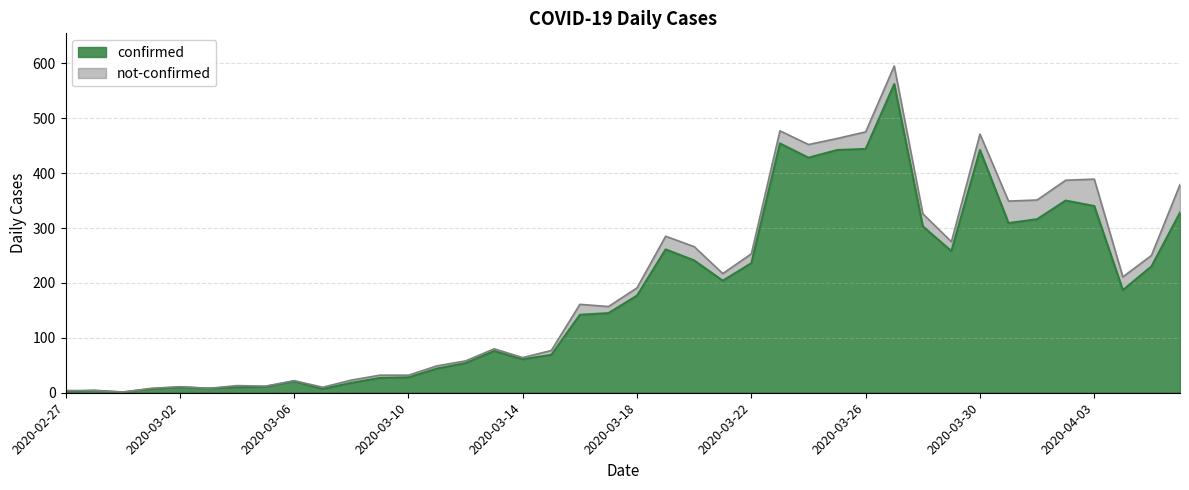

Rank the categories by value from lowest to highest.

2020-02-29, 2020-02-27, 2020-02-28, 2020-03-01, 2020-03-07, 2020-03-03, 2020-03-02, 2020-03-04, 2020-03-05, 2020-03-08, 2020-03-06, 2020-03-09, 2020-03-10, 2020-03-11, 2020-03-12, 2020-03-14, 2020-03-15, 2020-03-13, 2020-03-16, 2020-03-17, 2020-03-18, 2020-04-04, 2020-03-21, 2020-04-05, 2020-03-22, 2020-03-20, 2020-03-29, 2020-03-19, 2020-03-28, 2020-03-31, 2020-04-01, 2020-04-06, 2020-04-03, 2020-04-02, 2020-03-24, 2020-03-25, 2020-03-30, 2020-03-26, 2020-03-23, 2020-03-27